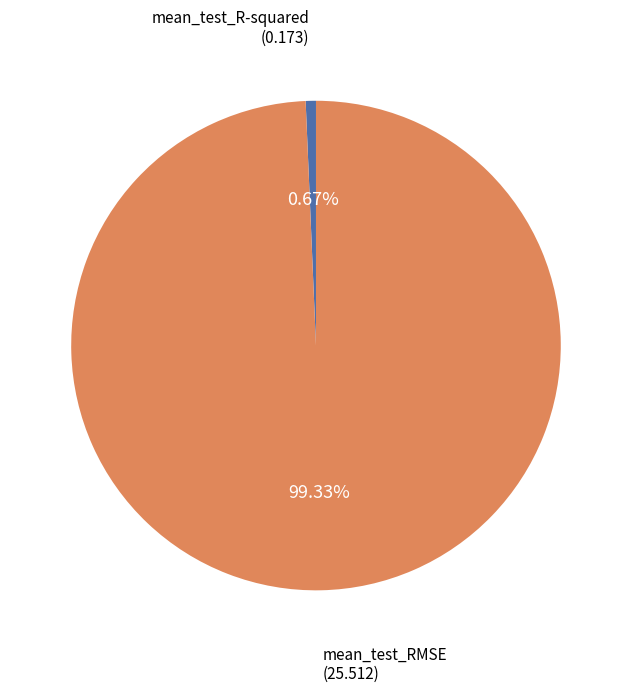

Rank the categories by value from lowest to highest.

mean_test_R-squared, mean_test_RMSE